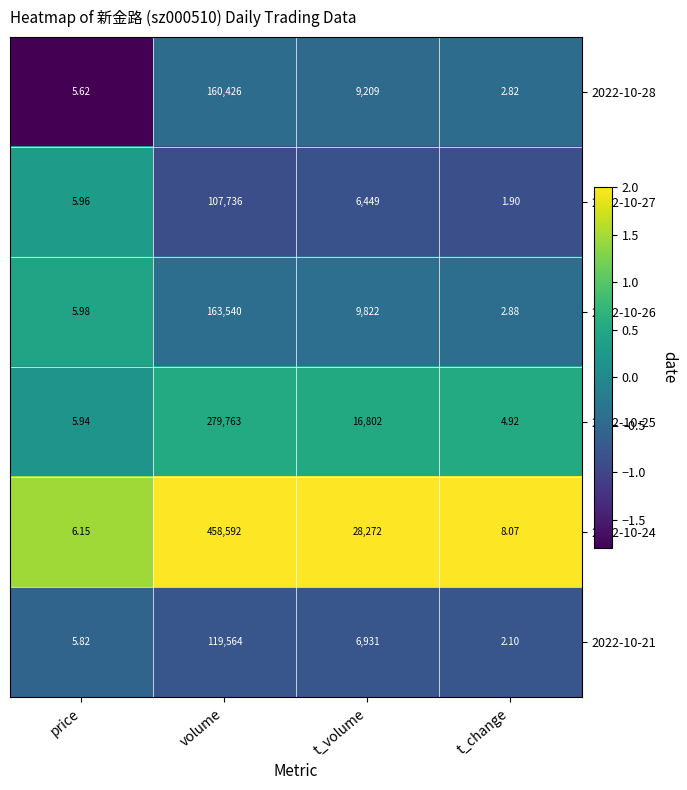

Which label corresponds to the smallest value in the chart?

t_change